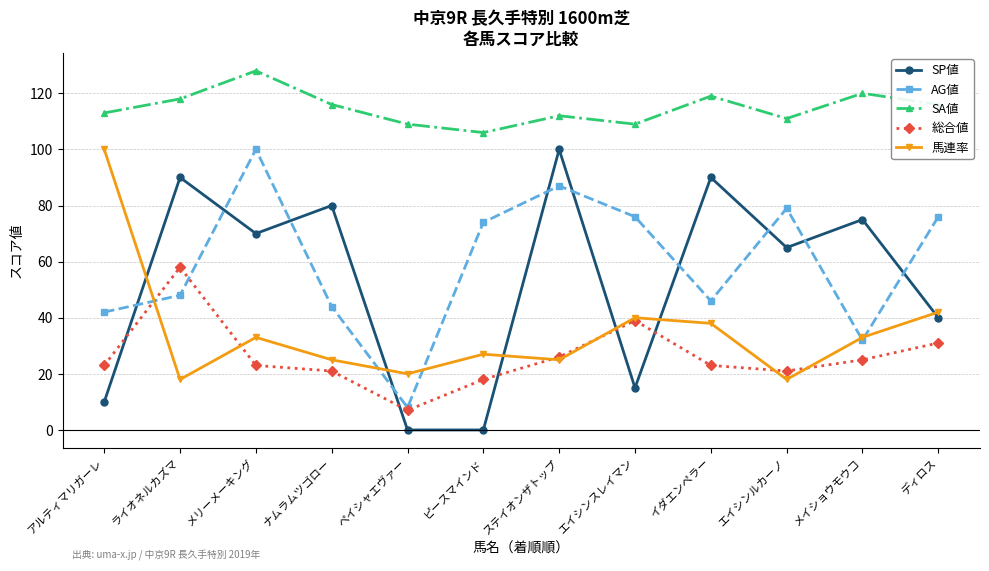

Reading left to right, transcribe all the data shown in this chart.

SP値: 10	90	70	80	0	0	100	15	90	65	75	40
AG値: 42	48	100	44	8	74	87	76	46	79	32	76
SA値: 113	118	128	116	109	106	112	109	119	111	120	116
総合値: 23	58	23	21	7	18	26	39	23	21	25	31
馬連率: 100	18	33	25	20	27	25	40	38	18	33	42